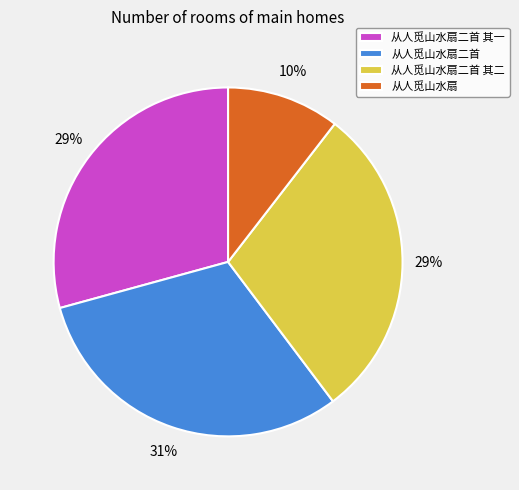

Does 从人觅山水扇二首 其二 account for over 50% of the chart?

No